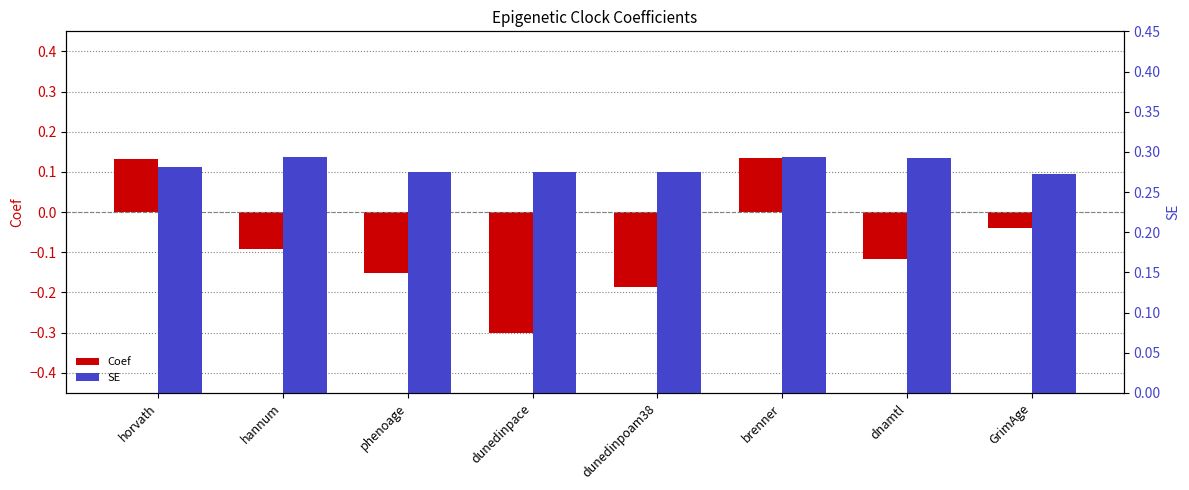

What is the smallest value displayed?

-0.3